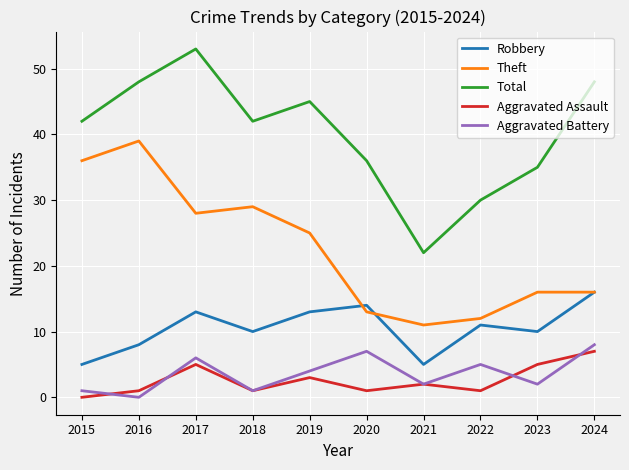

The value of Theft at 2017 is 28. True or false?

True